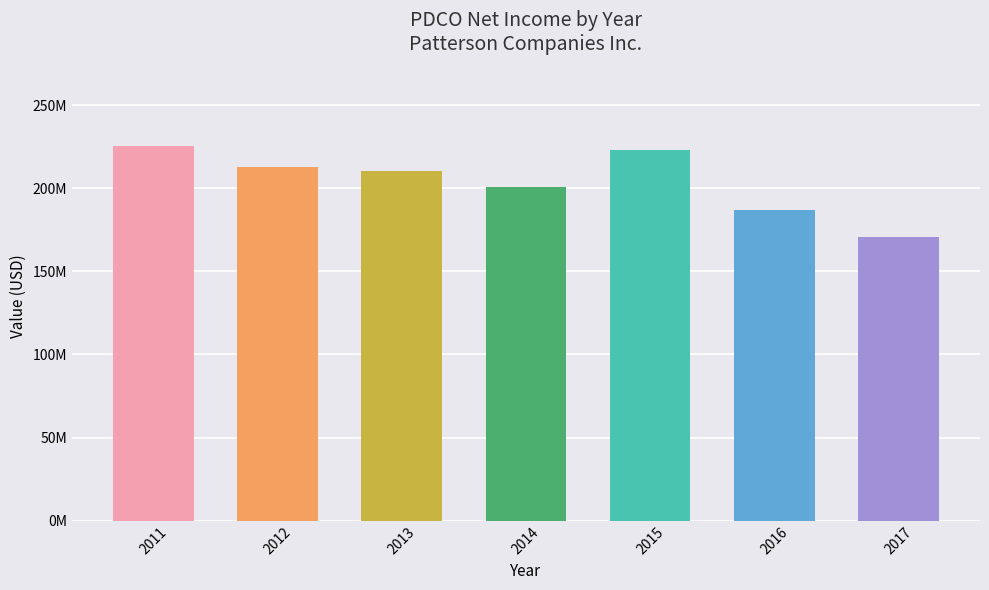

True or false: the data shows 338013983 at 2014.

False